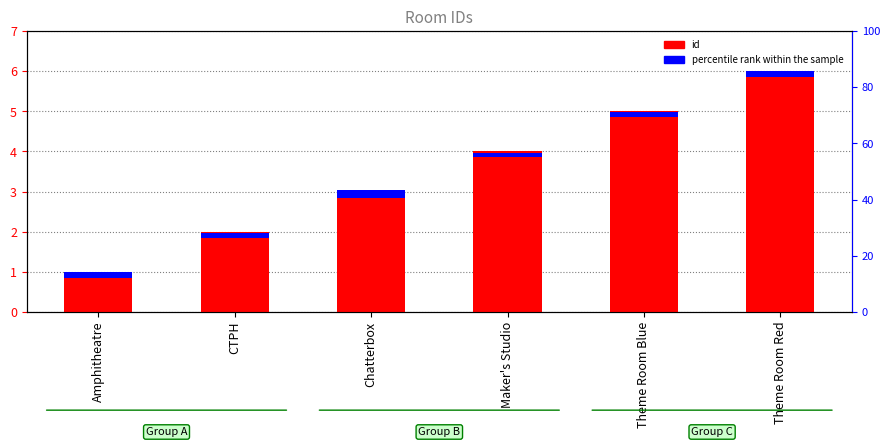

Reading right to left, list all the values displayed in this chart.

id: Theme Room Red=6.0	Theme Room Blue=5.0	Maker's Studio=4.0	Chatterbox=3.0	CTPH=2.0	Amphitheatre=1.0
percentile rank within the sample: Theme Room Red=0.2	Theme Room Blue=0.1	Maker's Studio=0.1	Chatterbox=0.2	CTPH=0.1	Amphitheatre=0.2